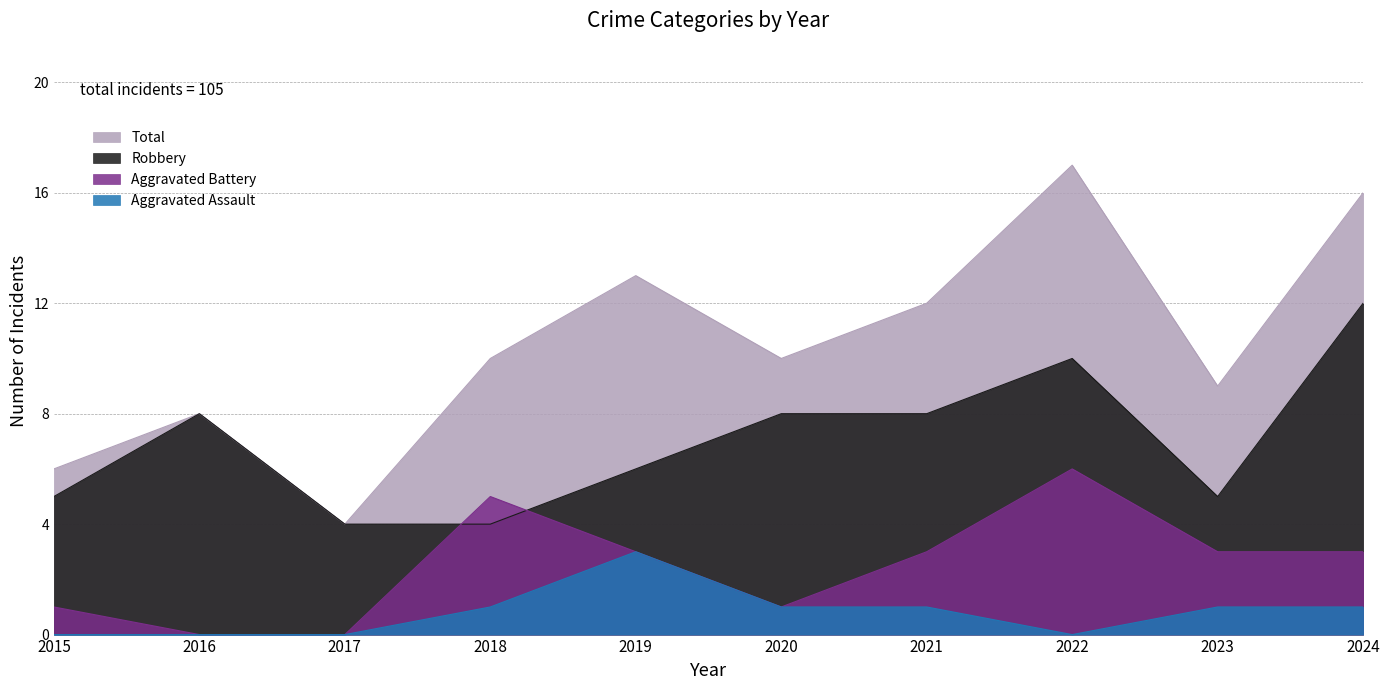

How many values in the Aggravated Assault series exceed 1?

1